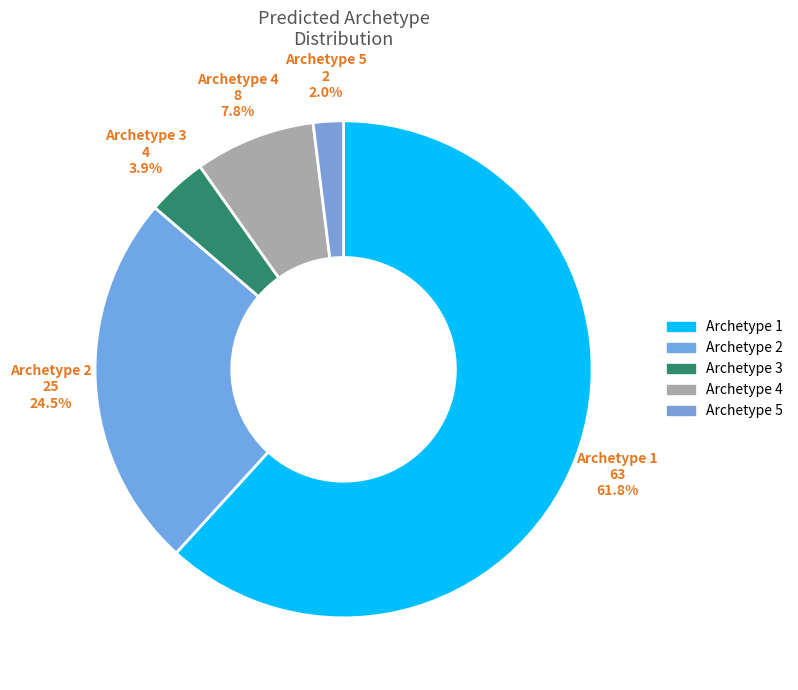

How many segments does this pie chart have?

5